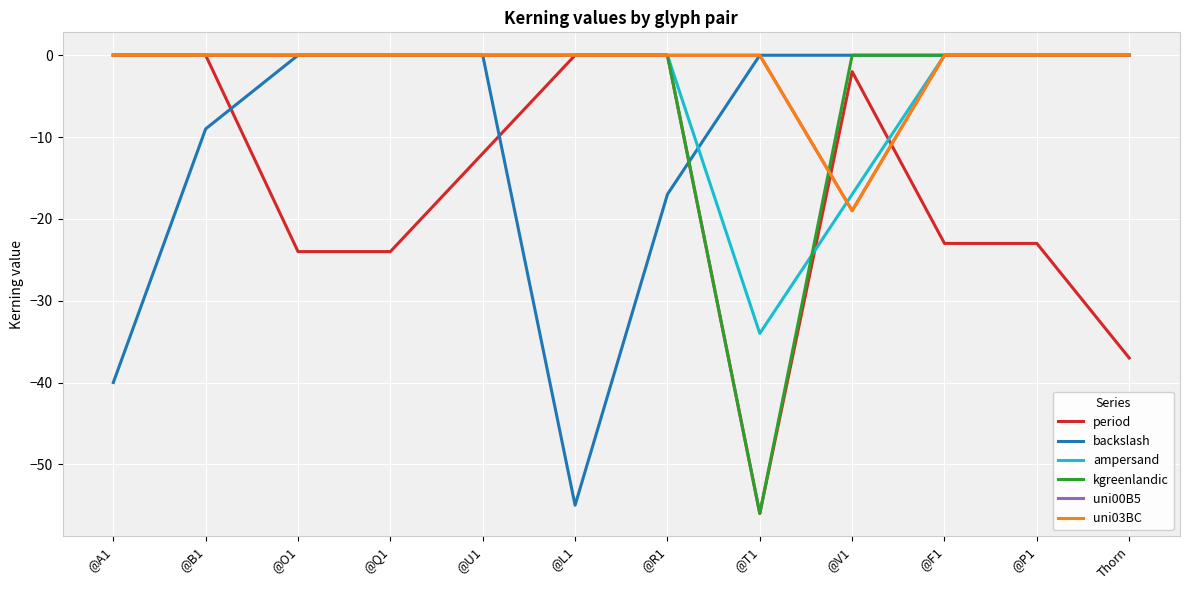

At which category does ampersand reach its first local valley?

@T1